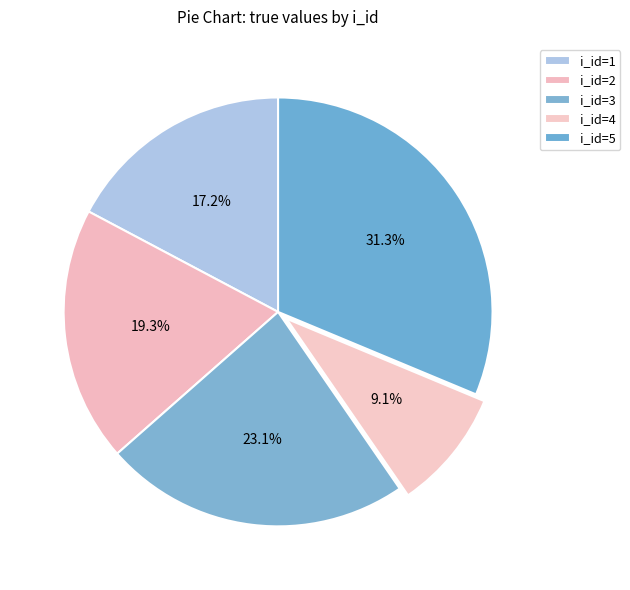

How many segments does this pie chart have?

5